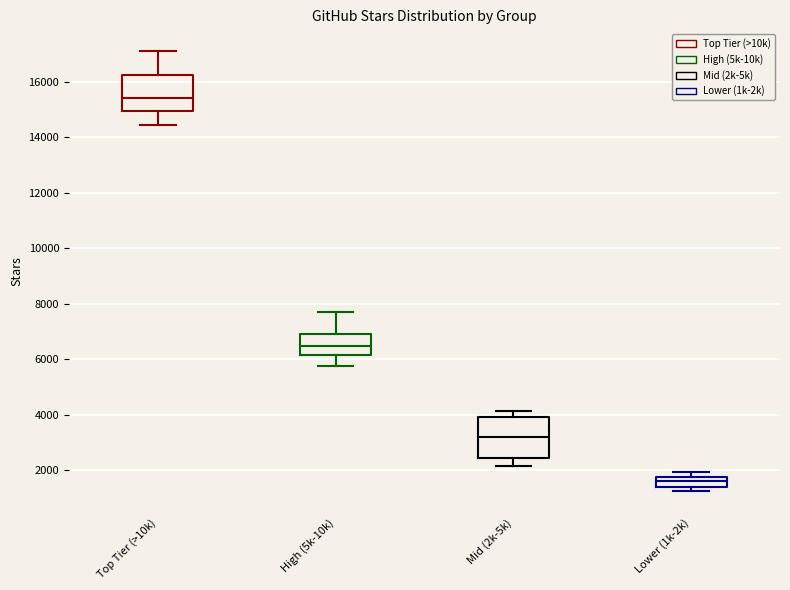

Reading left to right, transcribe this box plot: for each box, give where its median line is, the range the box spans, and where its two whiskers end, as read against the y-axis. The values are not printed on the chart, so give them approximately, as read against the axis.

Top Tier (>10k): median 15400, box 15000 to 16200, whiskers 14400 to 17000
High (5k-10k): median 6400, box 6200 to 7000, whiskers 5800 to 7800
Mid (2k-5k): median 3200, box 2400 to 4000, whiskers 2200 to 4200
Lower (1k-2k): median 1600, box 1400 to 1800, whiskers 1200 to 2000